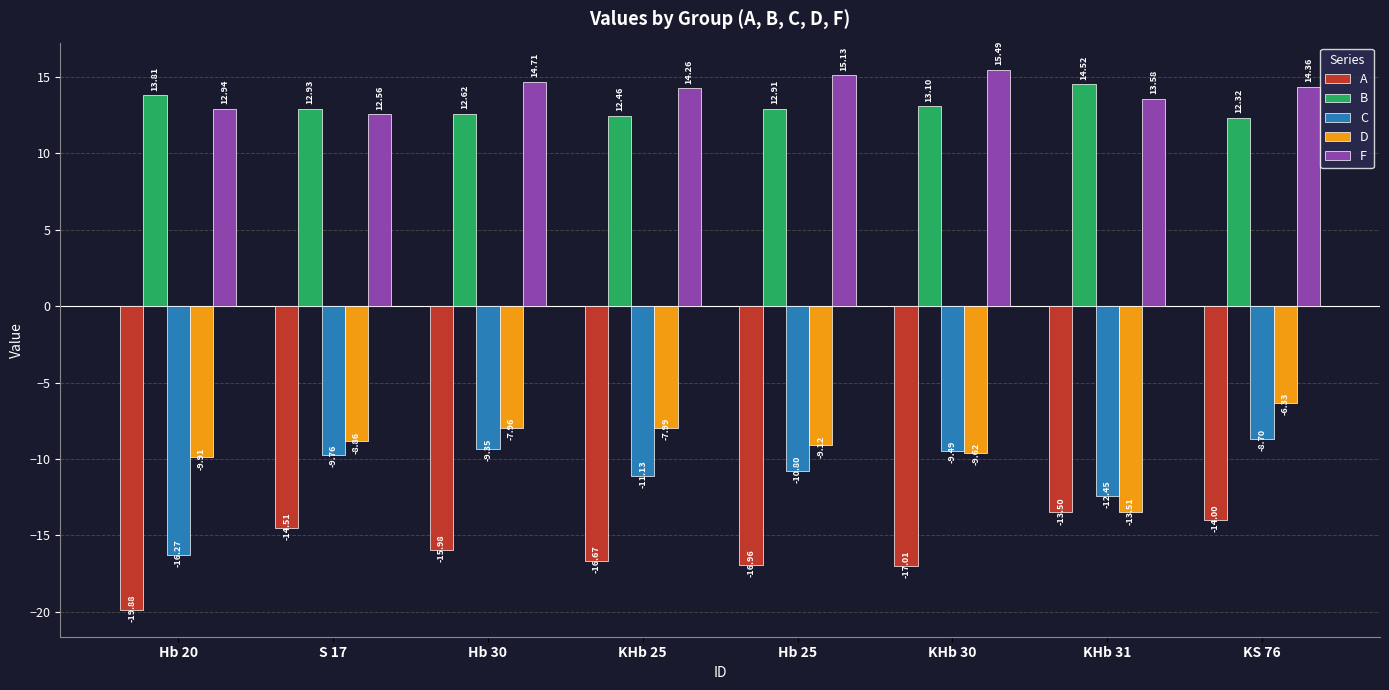

Rank the series by their maximum value, from highest to lowest.

F, B, D, C, A